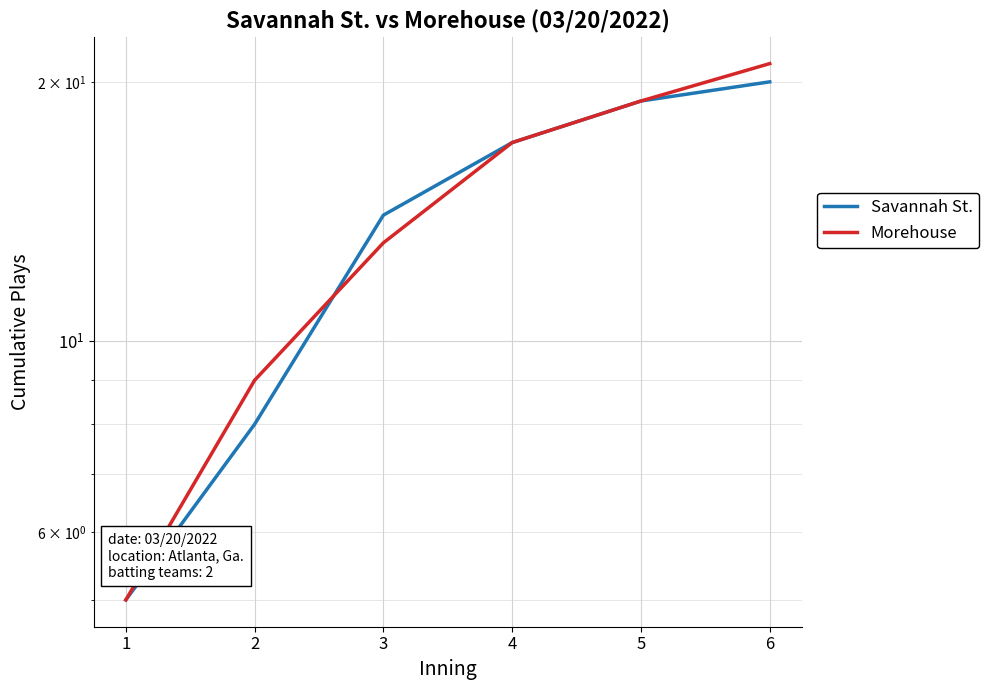

What is the approximate value of Morehouse at 6?

21